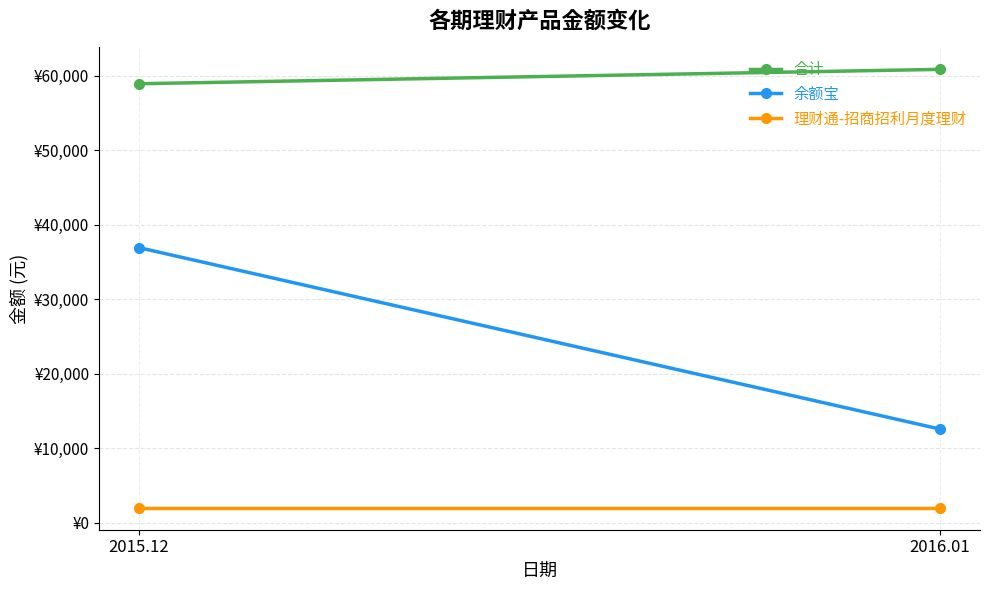

Count the number of data series in this chart.

3